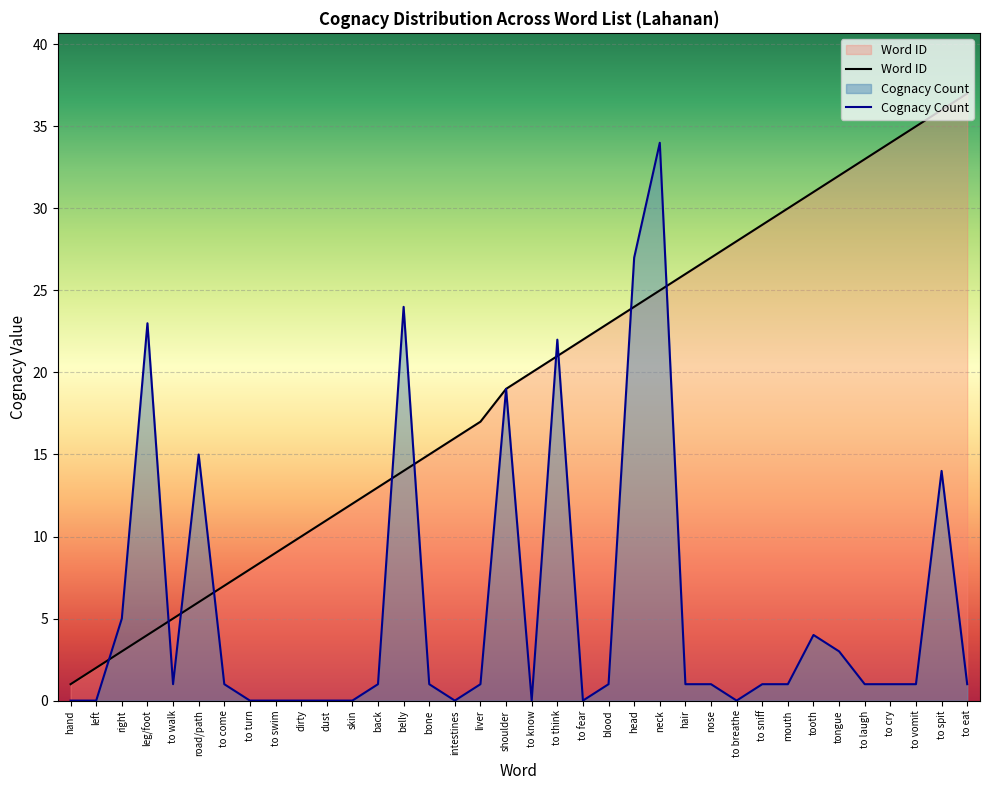

The value of Cognacy Count at to turn is 13. True or false?

False